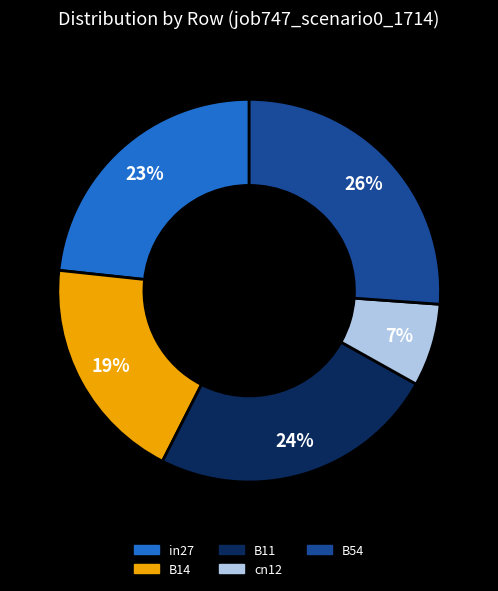

How many segments does this pie chart have?

5